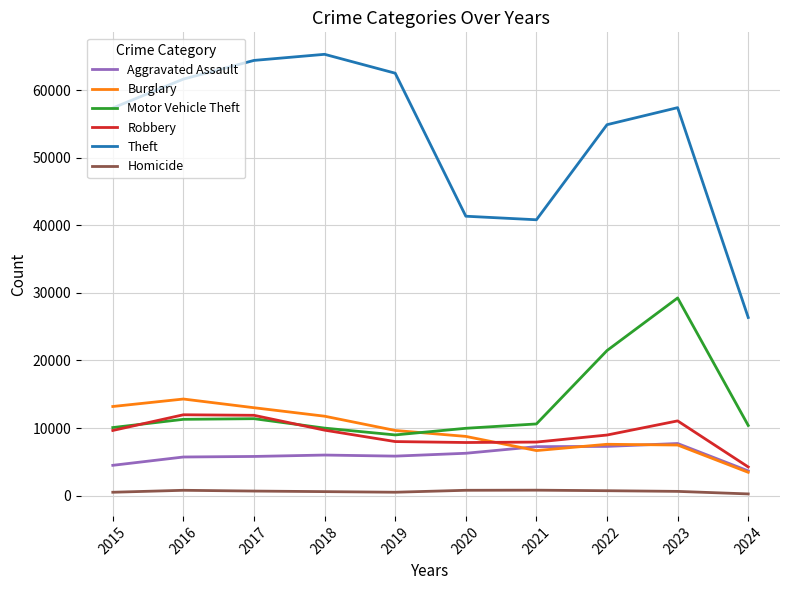

What is the spread (max minus min) of values at 2019?

61996